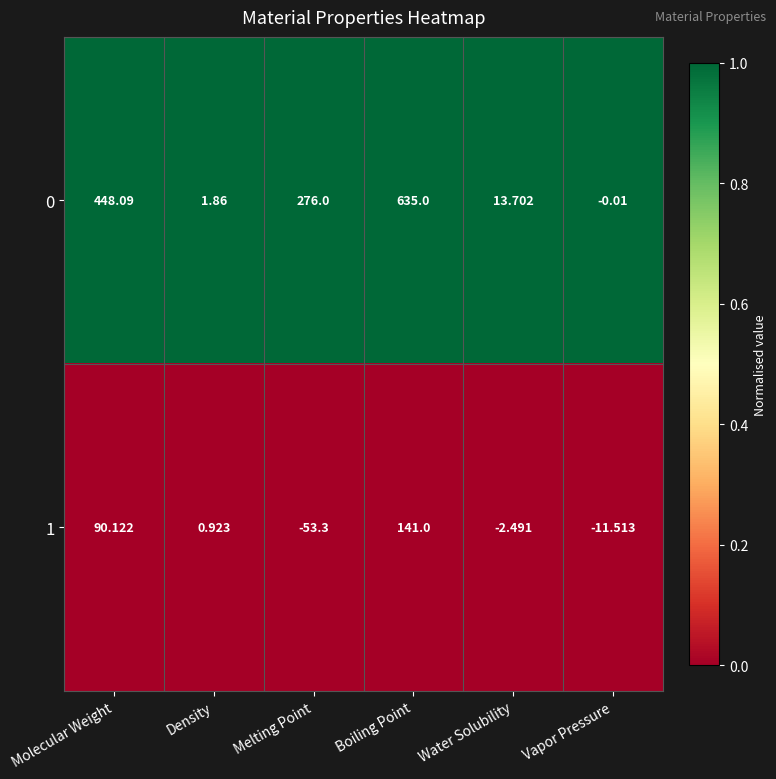

At which category does the chart reach its peak across all series?

Boiling Point